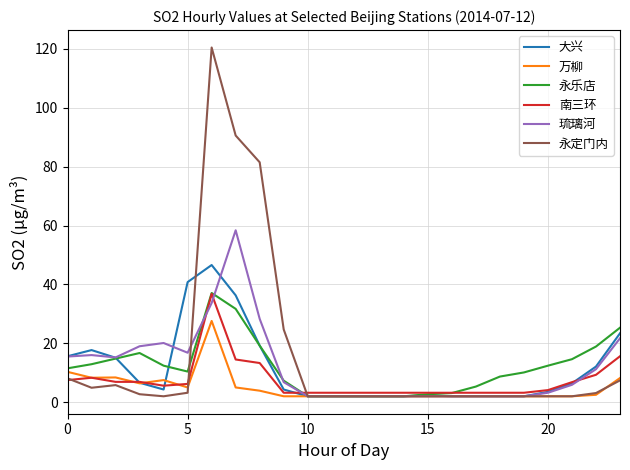

What is the maximum value for 永乐店?

37.1